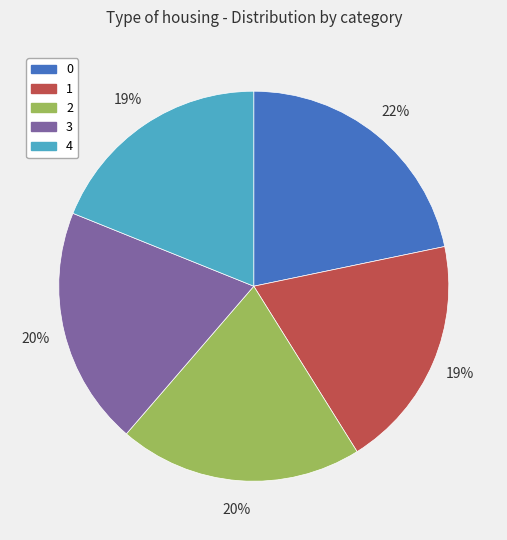

Does 0 represent more than half of the total?

No